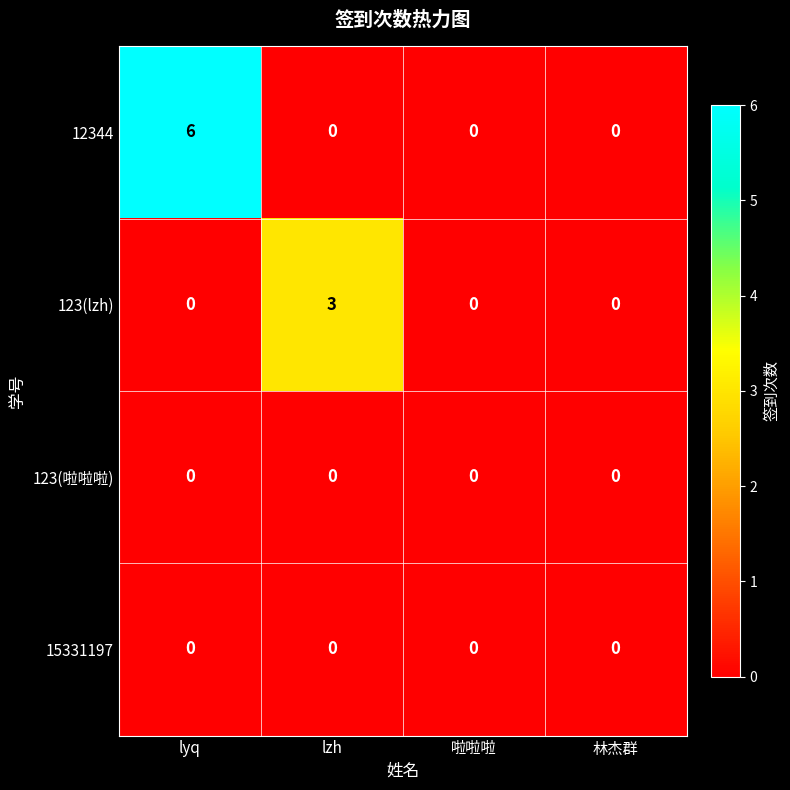

At how many categories does at least one series exceed 2?

2